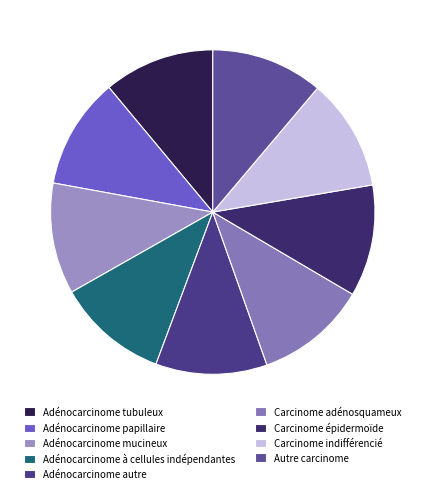

How many segments does this pie chart have?

9